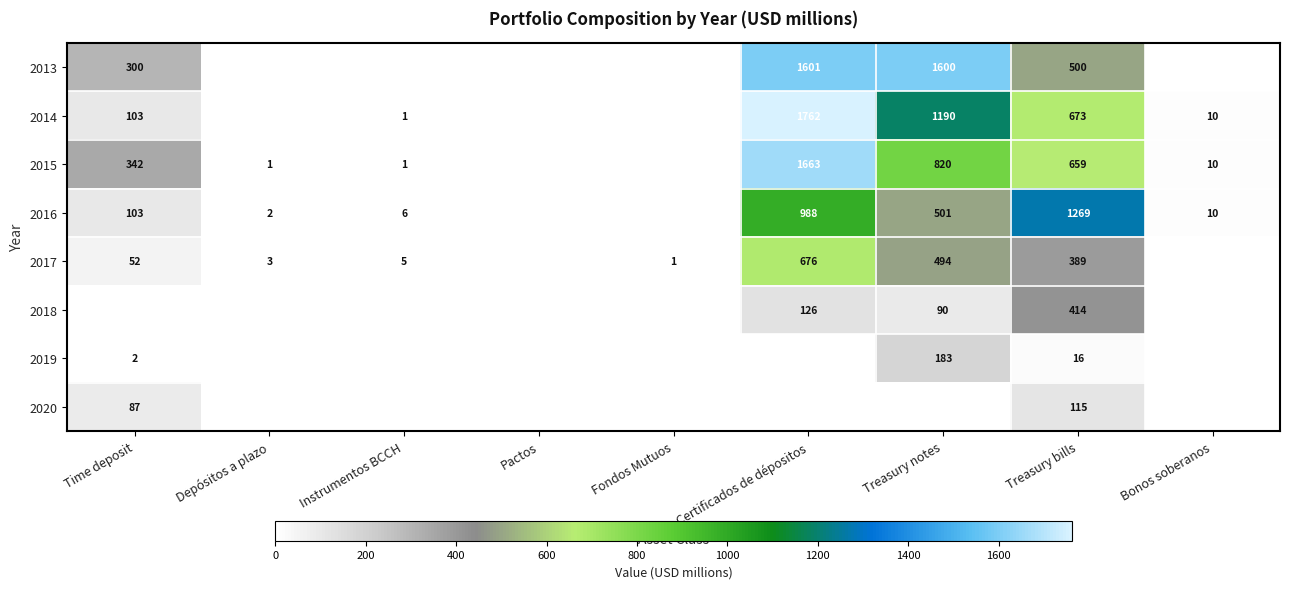

What is the difference between the highest and lowest values at Fondos Mutuos?

1